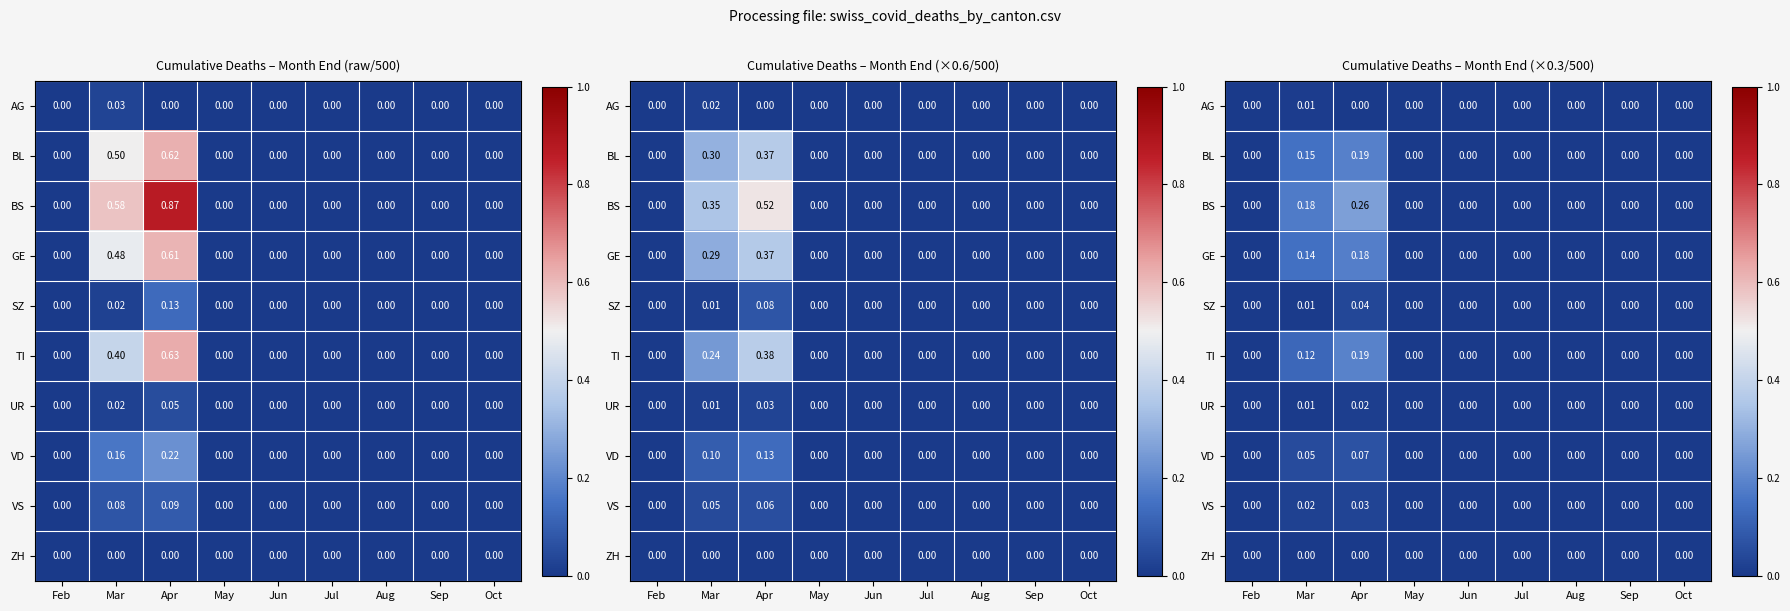

True or false: UR has a value of 0.0 at Apr.

False